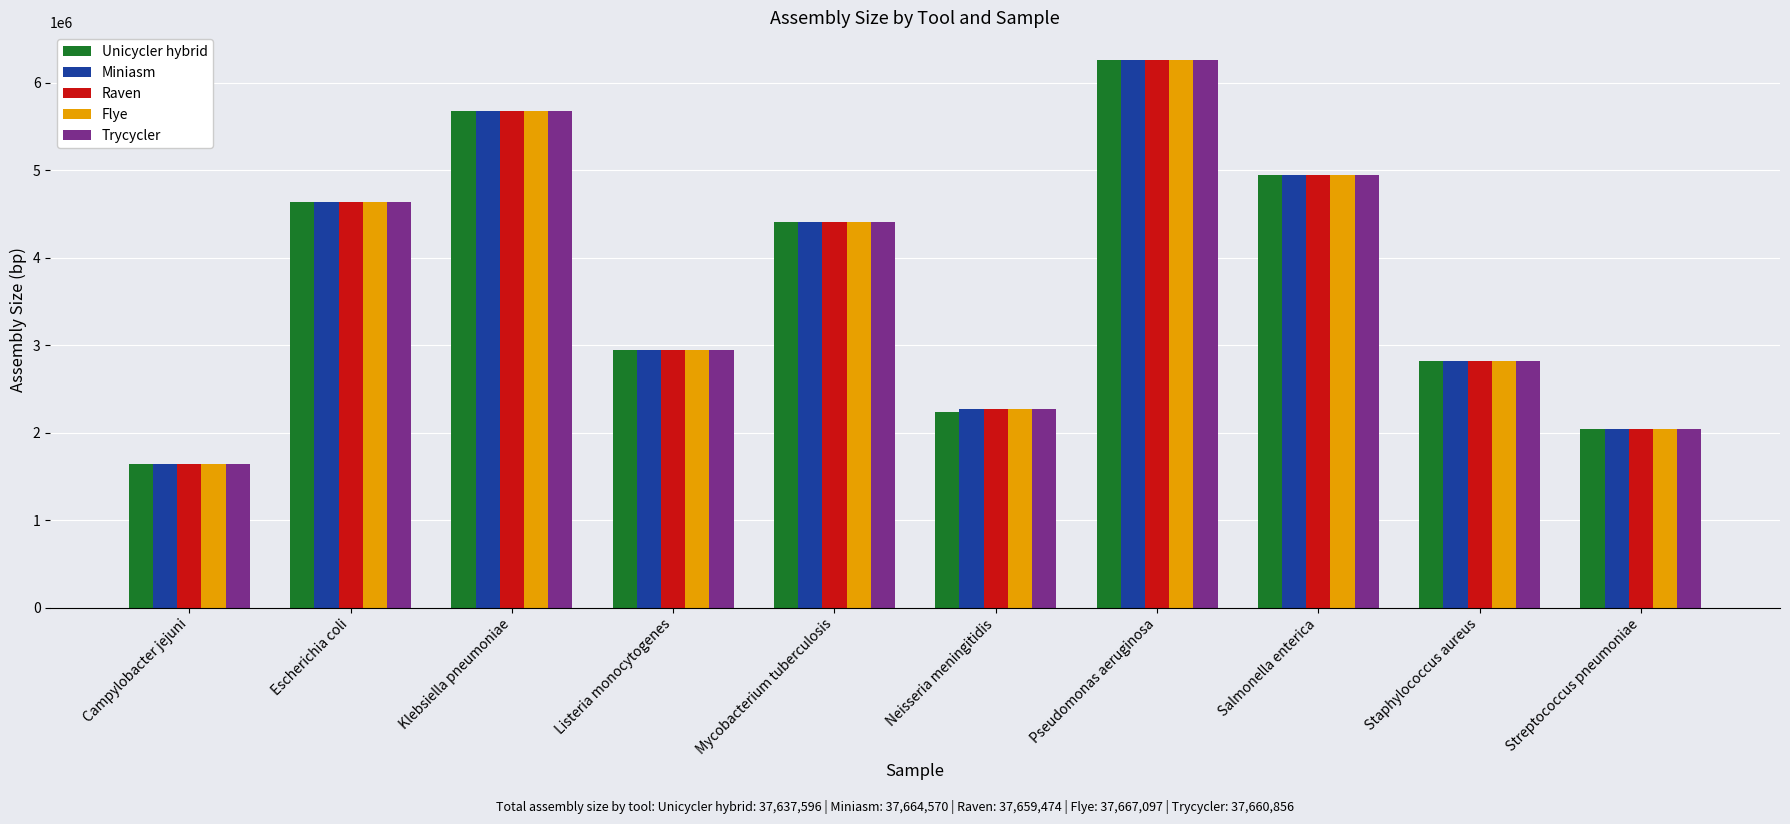

How many series are shown in this chart?

5